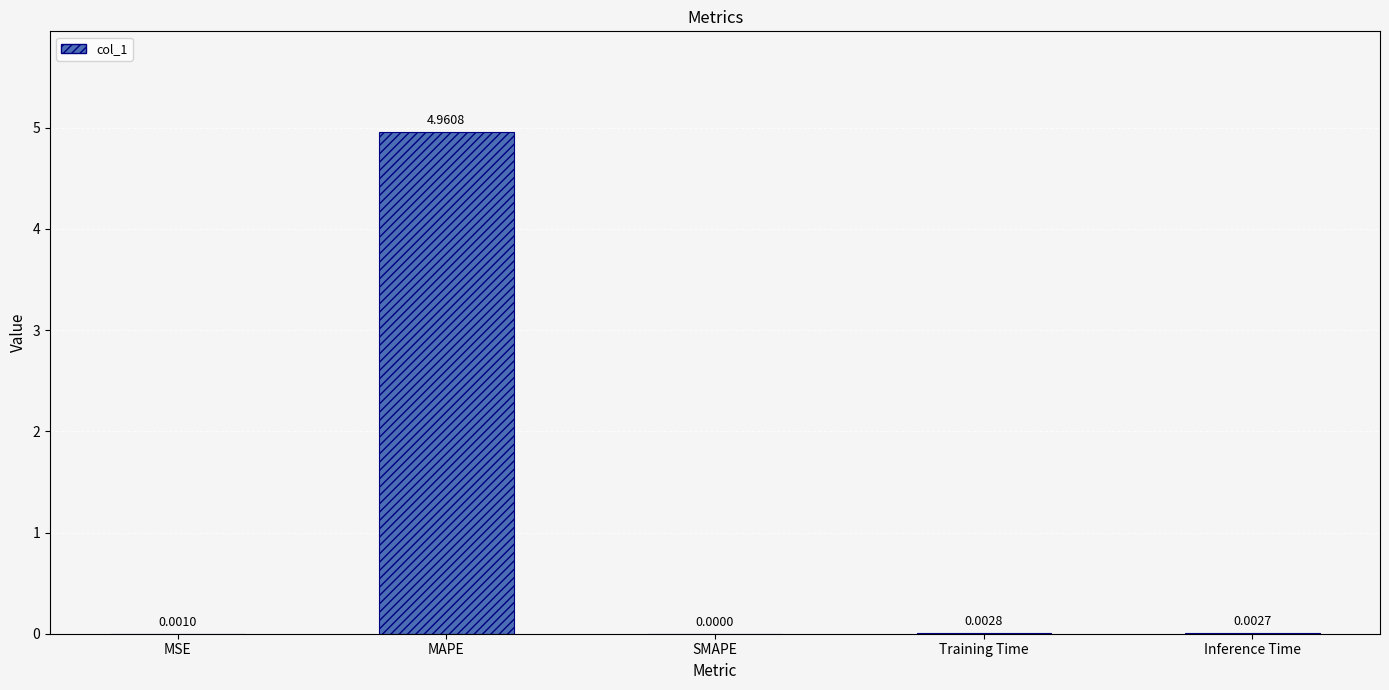

At which label is the value closest to 2?

Training Time